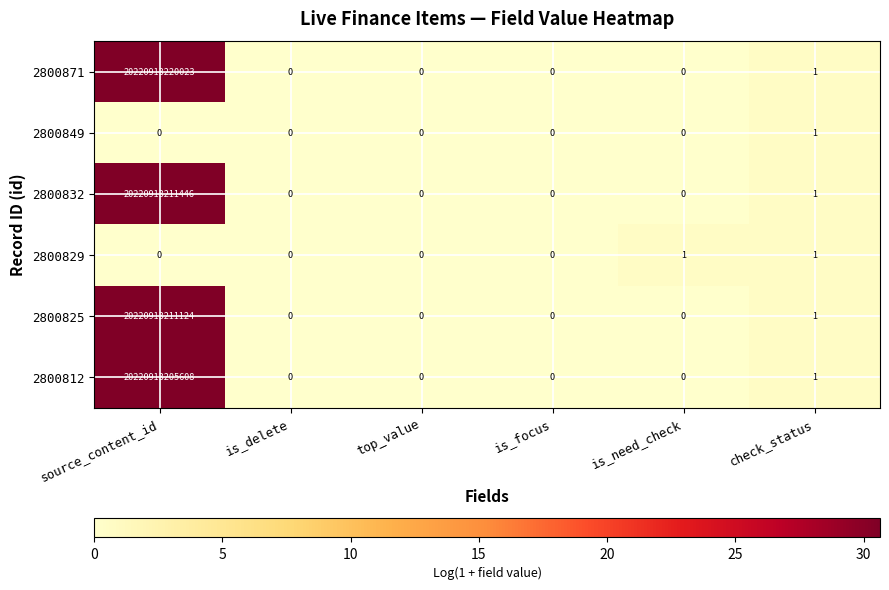

Which category has the highest value across all series?

source_content_id